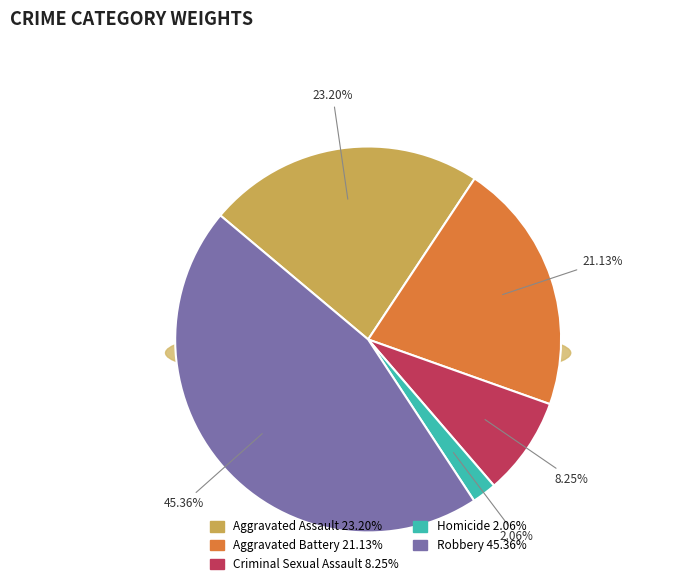

Does Aggravated Battery account for over 50% of the chart?

No